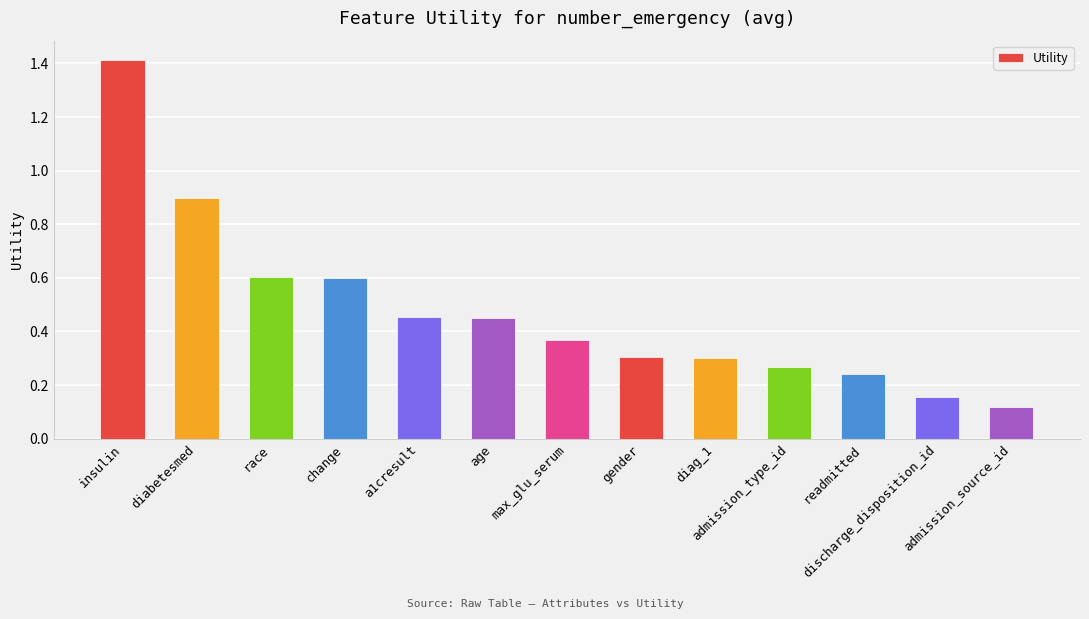

What is the difference between the second highest and minimum values?

0.8